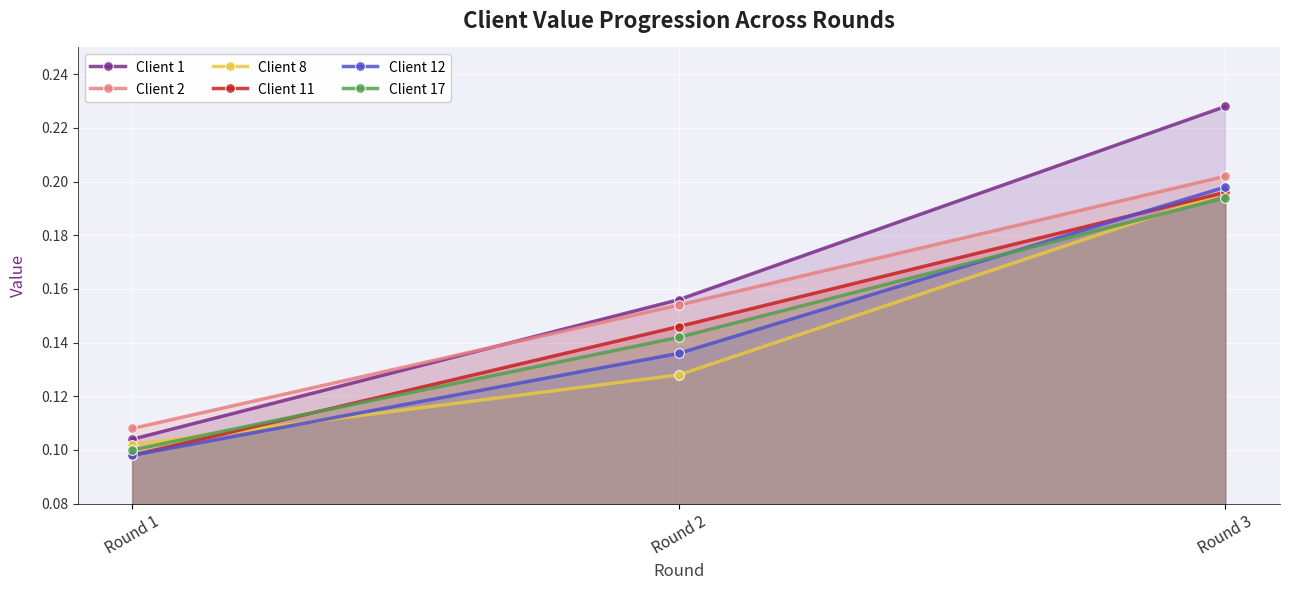

What is the difference between the maximum and minimum values in the Client 1 series?

0.1